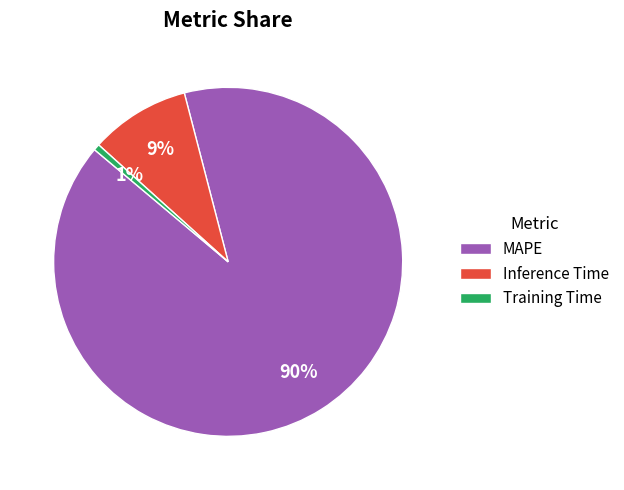

Does any single category account for the majority?

Yes